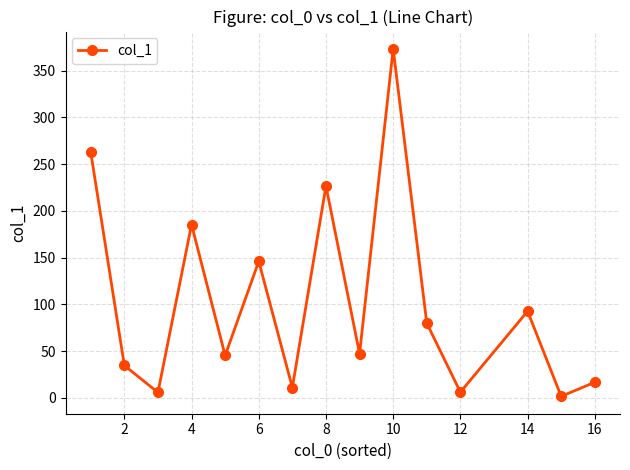

True or false: there are more than 1 points higher than both neighbors.

True